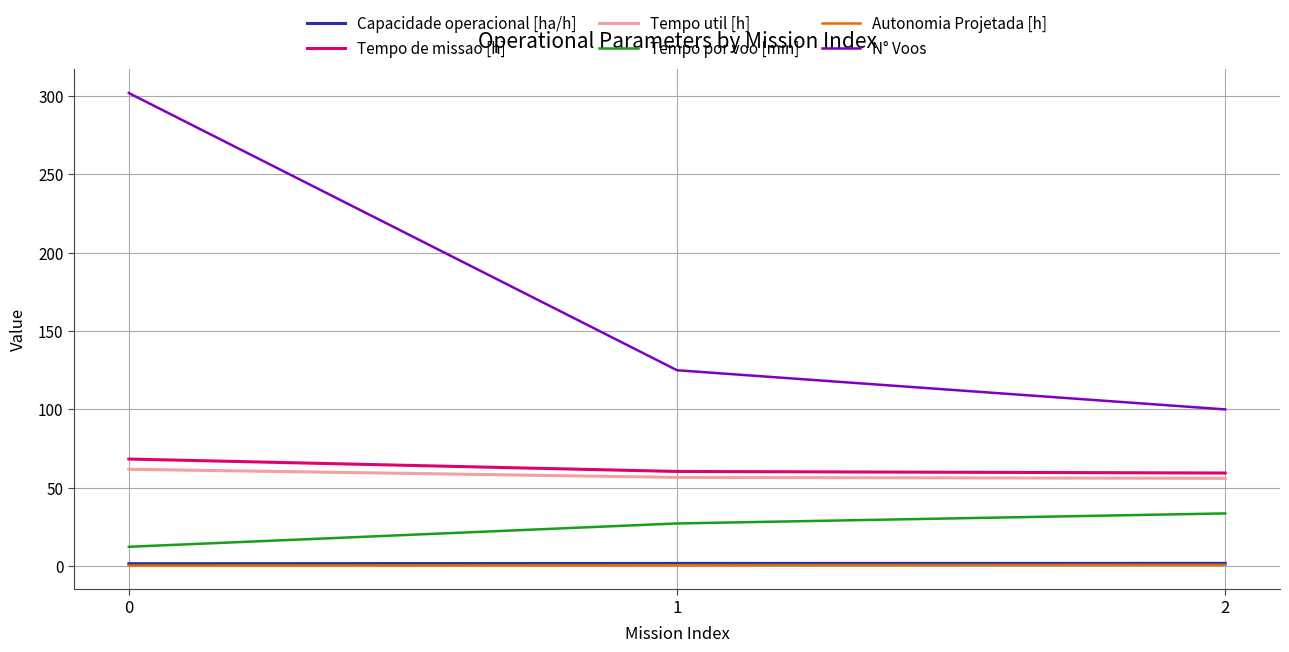

How many lines are shown in the chart?

6